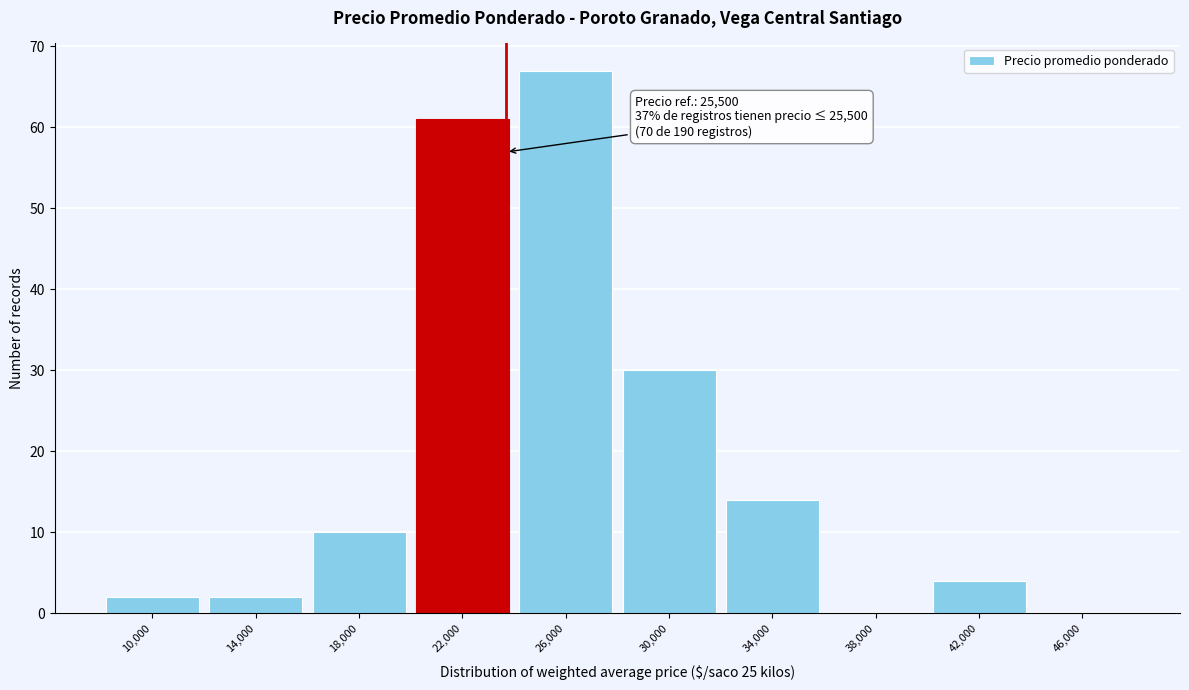

Reading left to right, transcribe all the data shown in this chart.

10,000=2	14,000=2	18,000=10	22,000=61	26,000=67	30,000=30	34,000=14	38,000=0	42,000=4	46,000=0